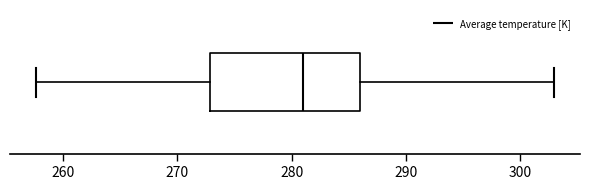

Where does the left whisker of the box end on the x-axis? The values are not printed on the chart, so give them approximately, as read against the axis.

258